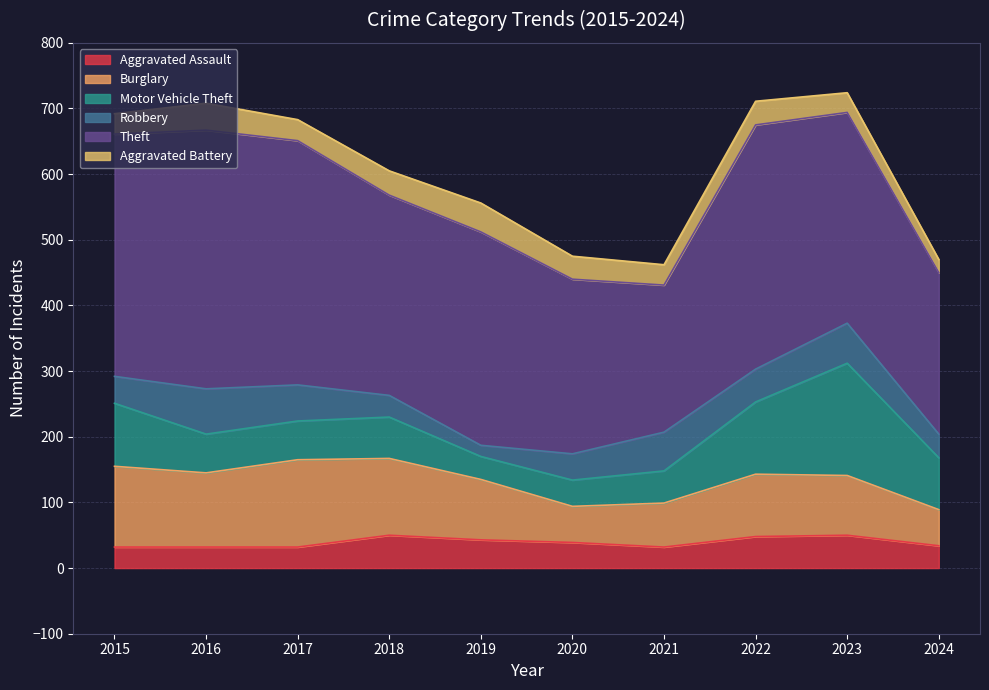

Where is Aggravated Assault nearest to the value 41?

2019